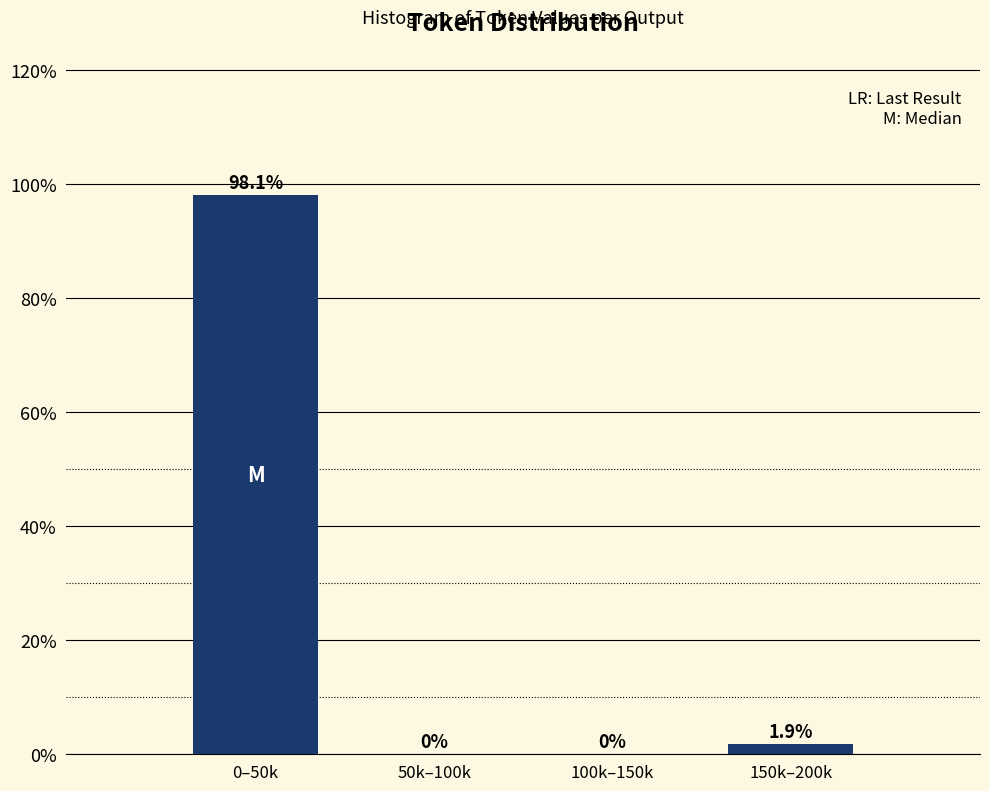

Reading left to right, transcribe all the data shown in this chart.

0–50k=98.1	50k–100k=0.0	100k–150k=0.0	150k–200k=1.9